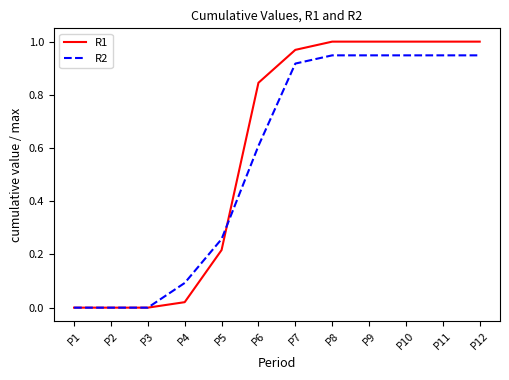

List the series in order of their peak value, lowest first.

R2, R1